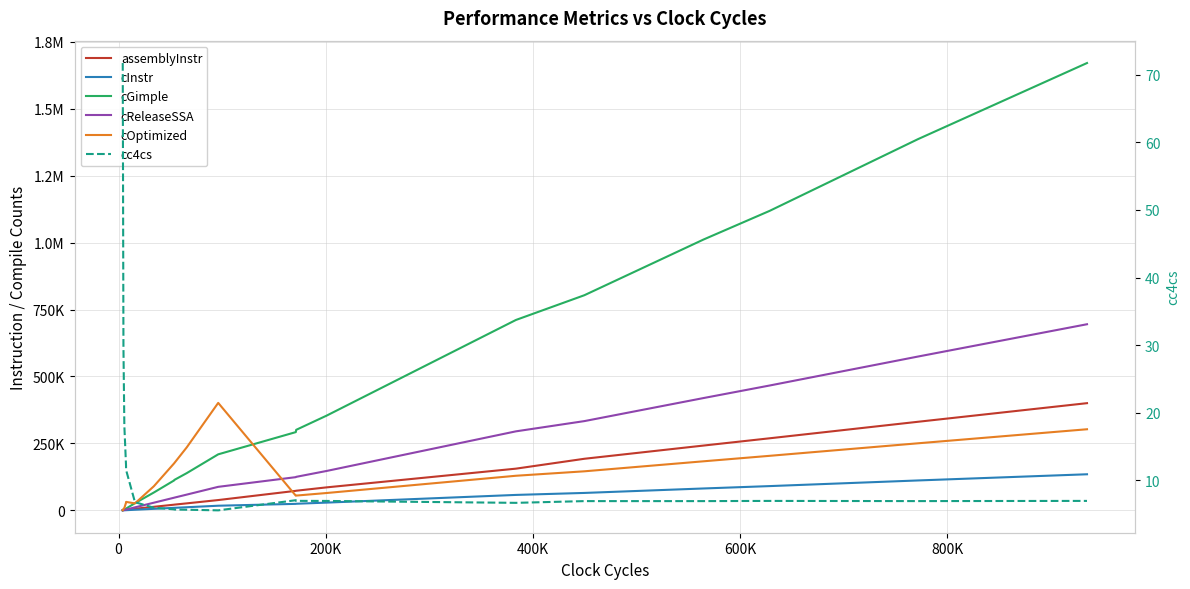

What is the maximum value shown in the chart?

1670429.0